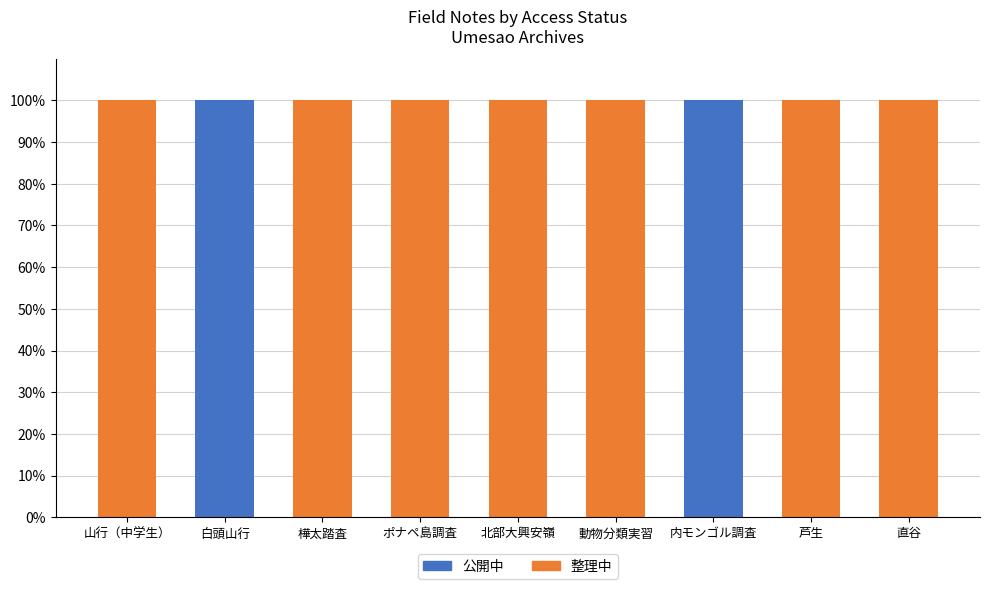

Are the bars grouped side by side (vs. stacked)?

No